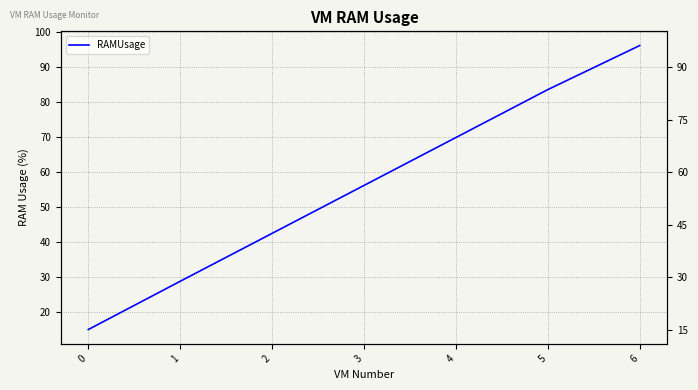

What is the minimum value shown in the chart?

15.0